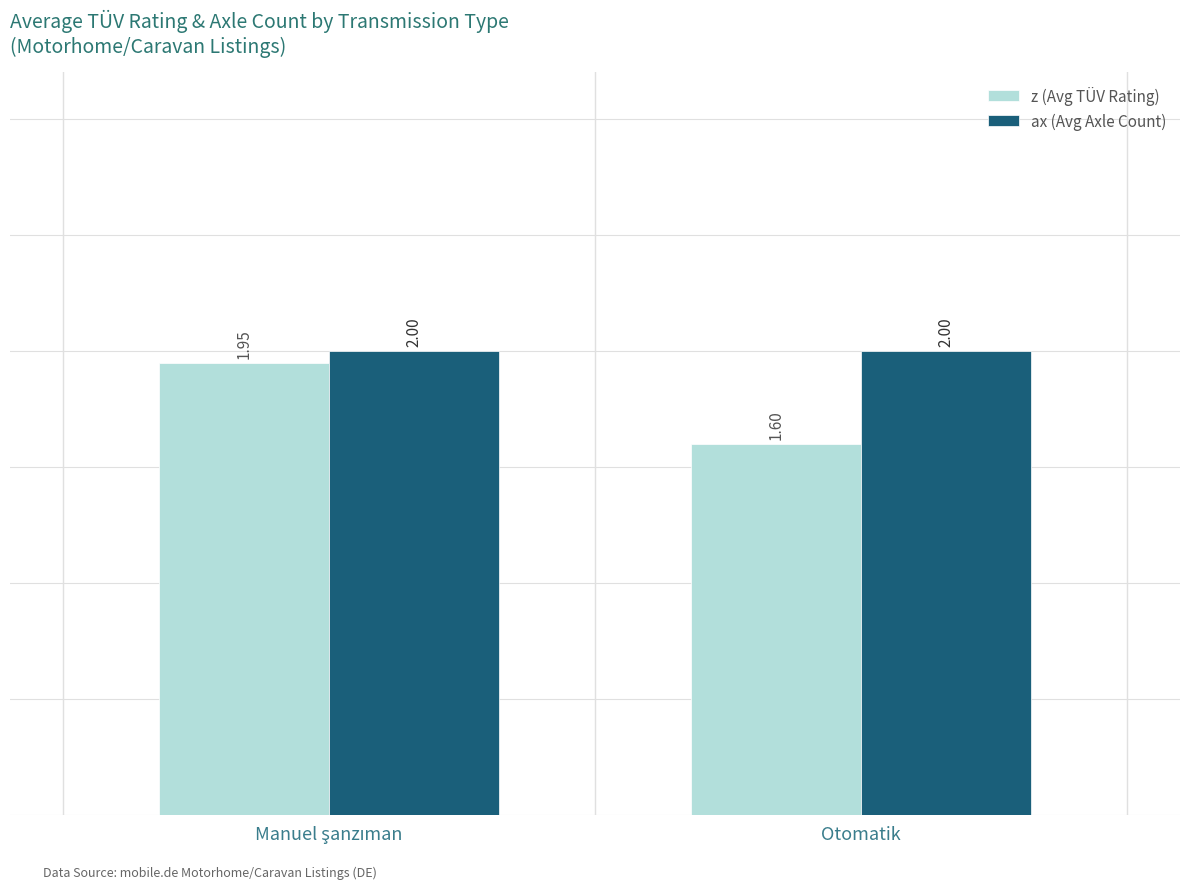

How many groups of bars are there?

2